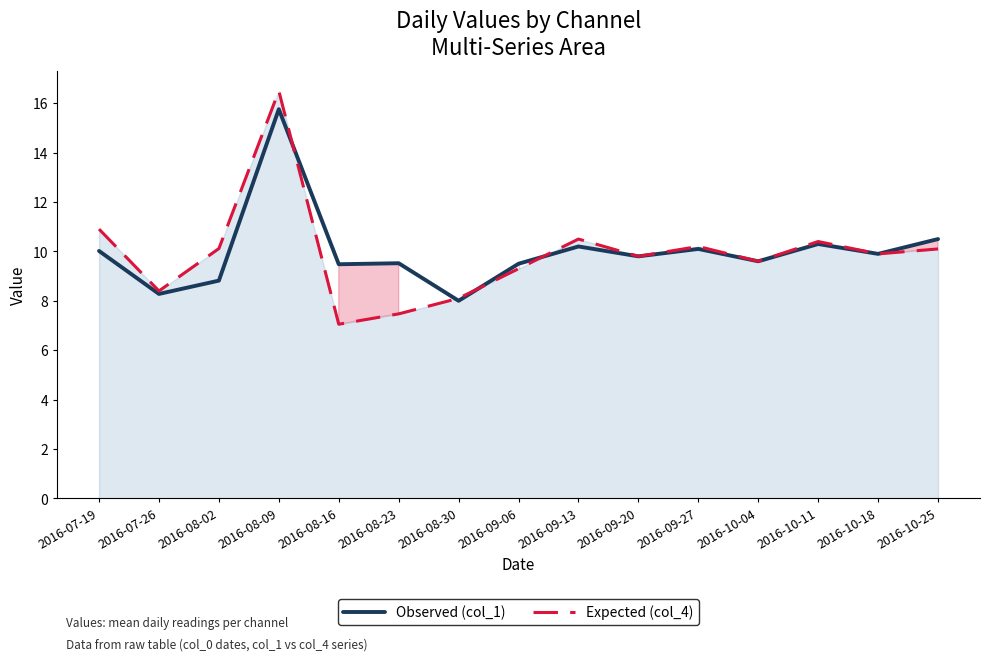

Rank the series by their maximum value, from highest to lowest.

Expected (col_4), Observed (col_1)